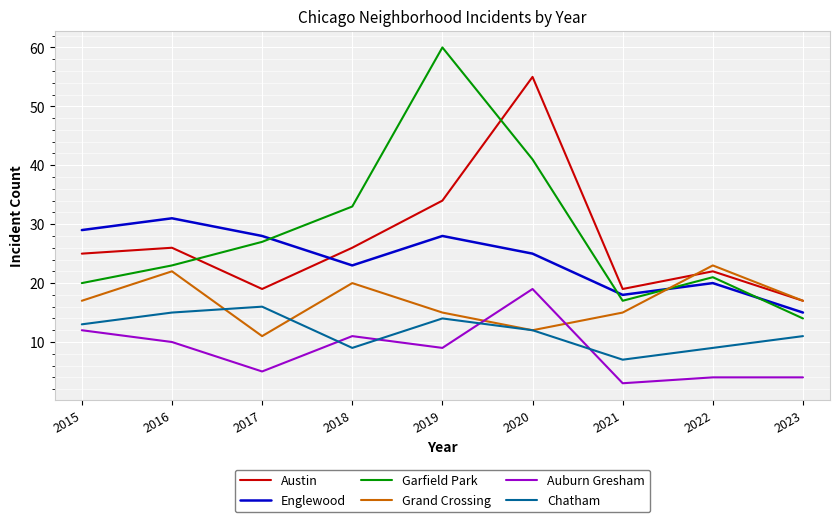

Reading left to right, list all the values displayed in this chart.

Austin: 25	26	19	26	34	55	19	22	17
Englewood: 29	31	28	23	28	25	18	20	15
Garfield Park: 20	23	27	33	60	41	17	21	14
Grand Crossing: 17	22	11	20	15	12	15	23	17
Auburn Gresham: 12	10	5	11	9	19	3	4	4
Chatham: 13	15	16	9	14	12	7	9	11